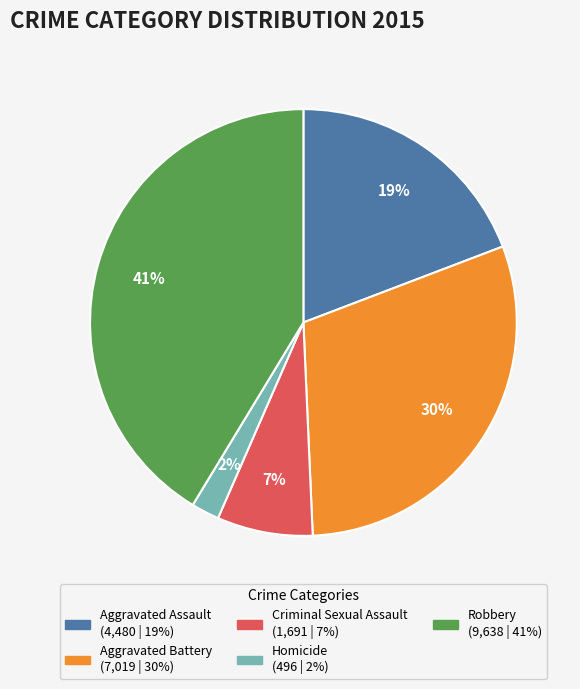

To the nearest percent, what percentage of the pie is Aggravated Battery?

30%